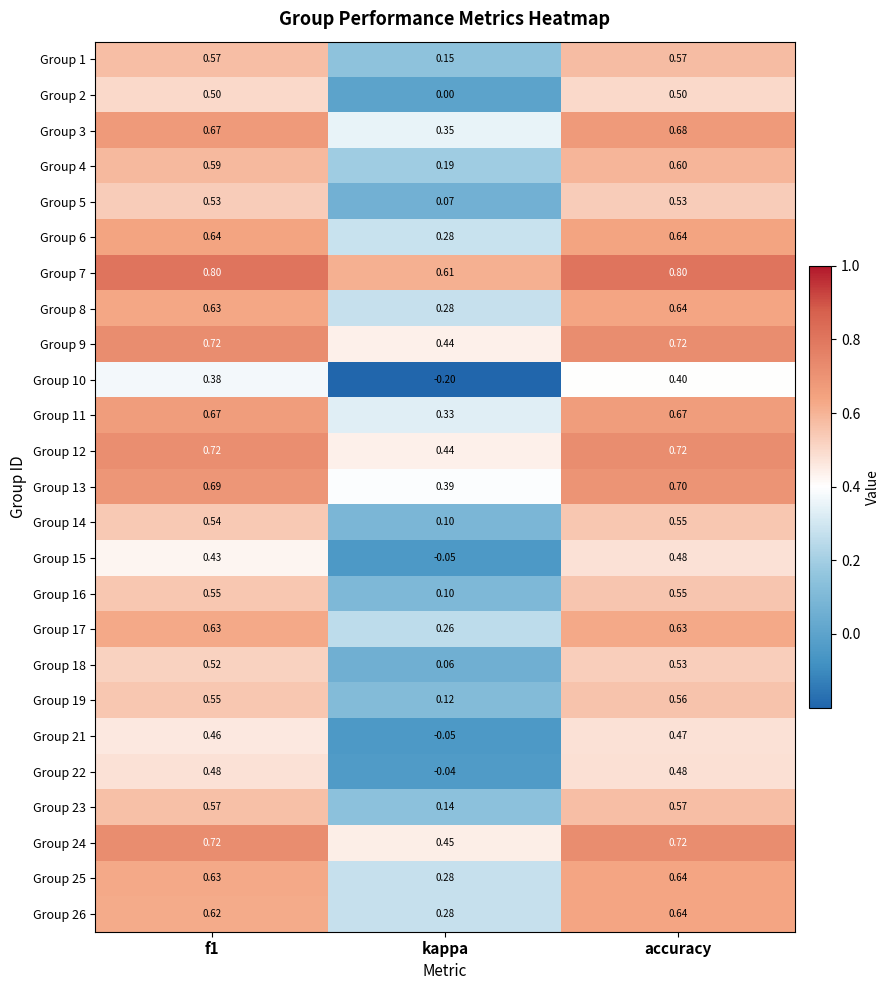

At which label does Group 12 reach its minimum?

kappa